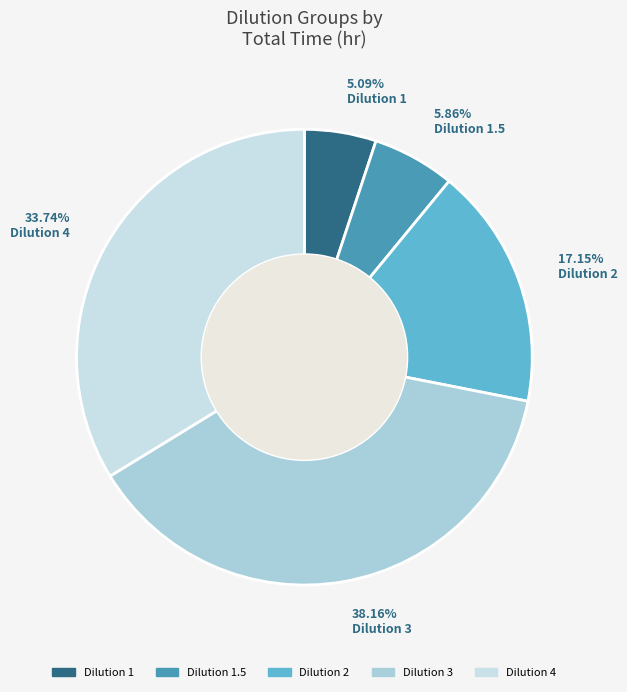

Rank the categories by value from highest to lowest.

Dilution 3, Dilution 4, Dilution 2, Dilution 1.5, Dilution 1